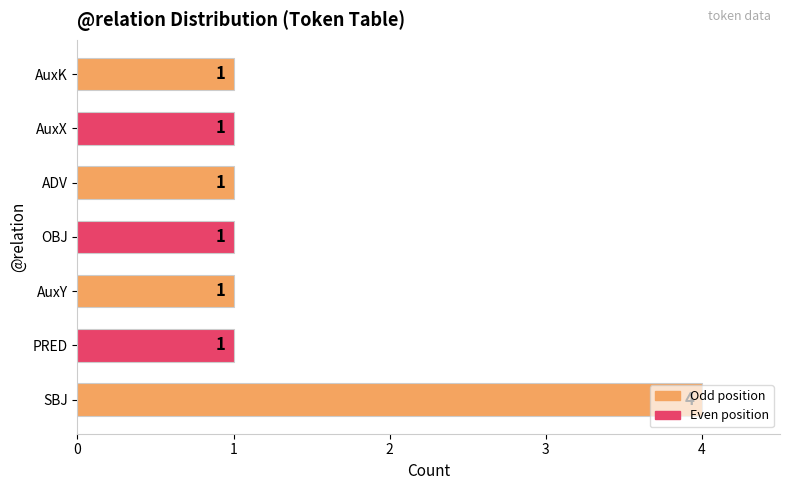

What is the smallest value displayed?

1